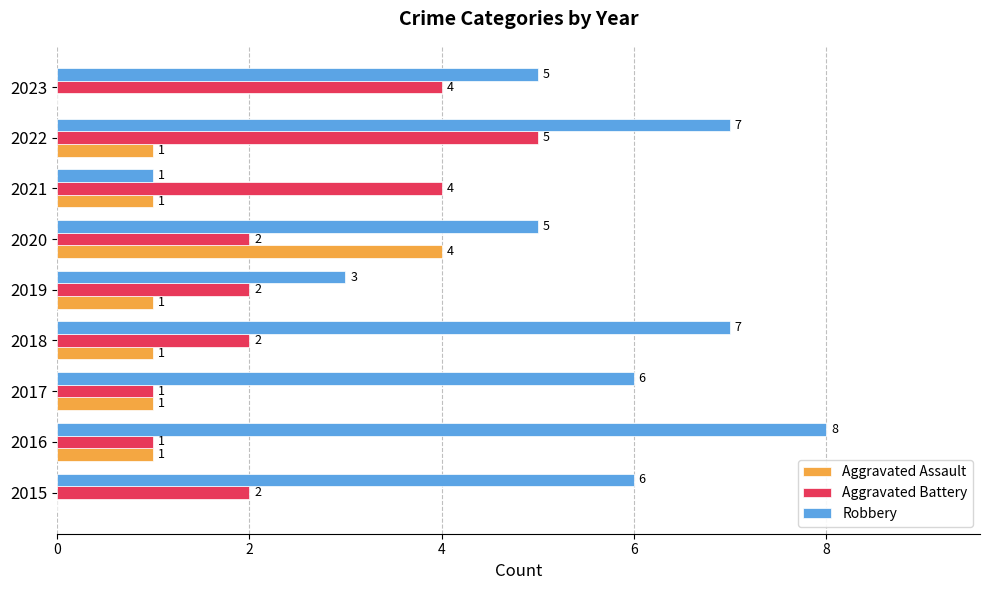

What value does the Robbery series have at 2023?

5